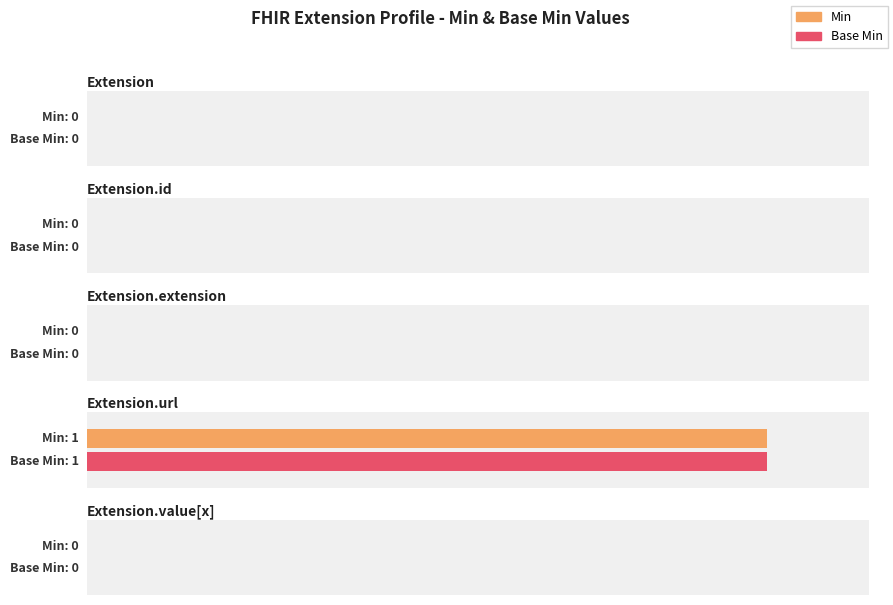

How many groups of bars are there?

5